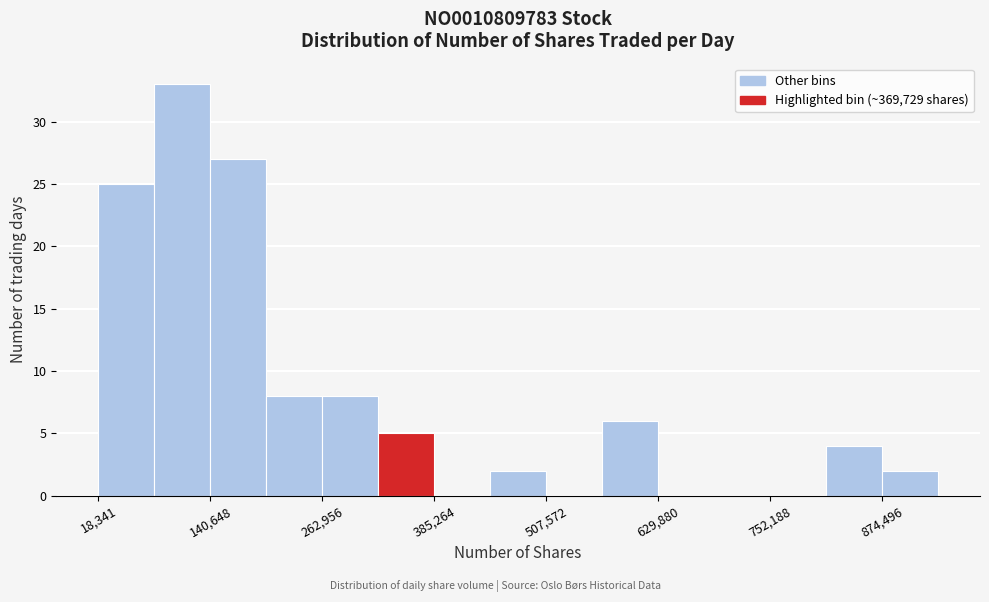

Around what value on the x-axis is the tallest bar? Give the approximate position of its centre, as read against the axis.

120000